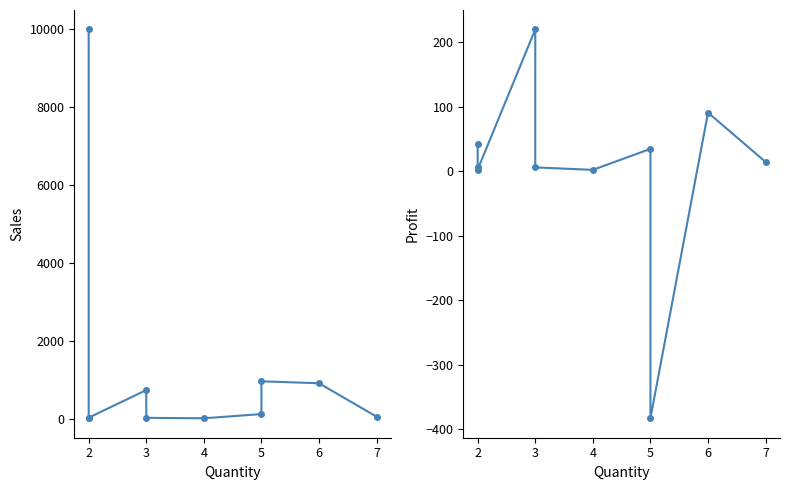

How many categories are shown in the chart?

10